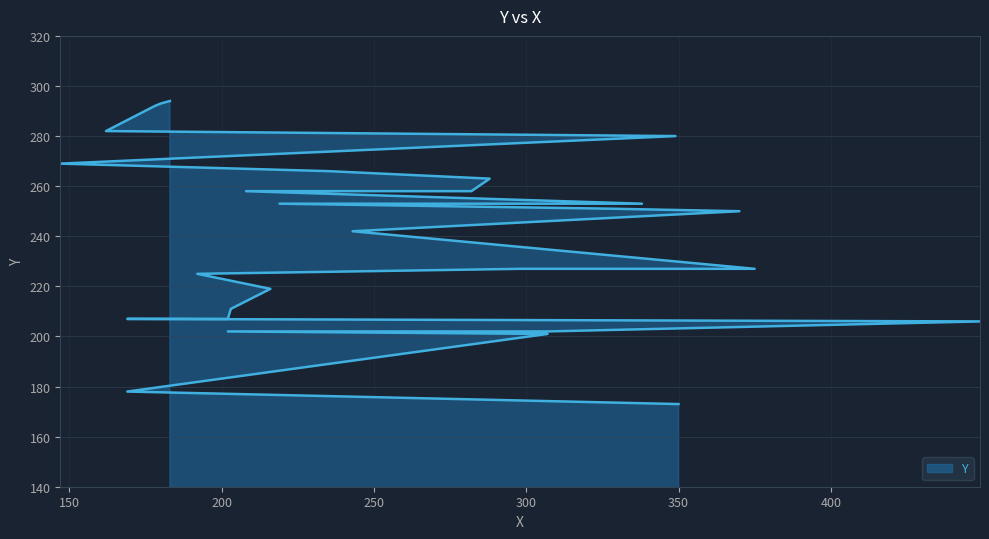

Does the chart display data point markers on the line(s)?

No